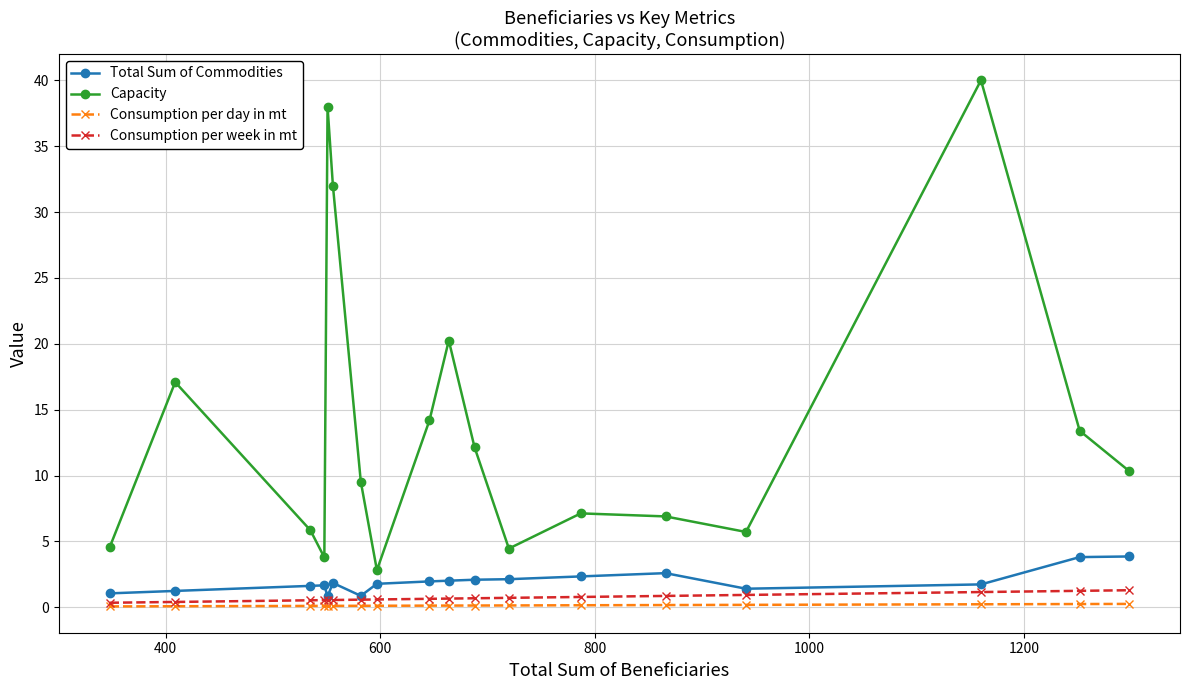

Which series has the largest total across all categories?

Capacity